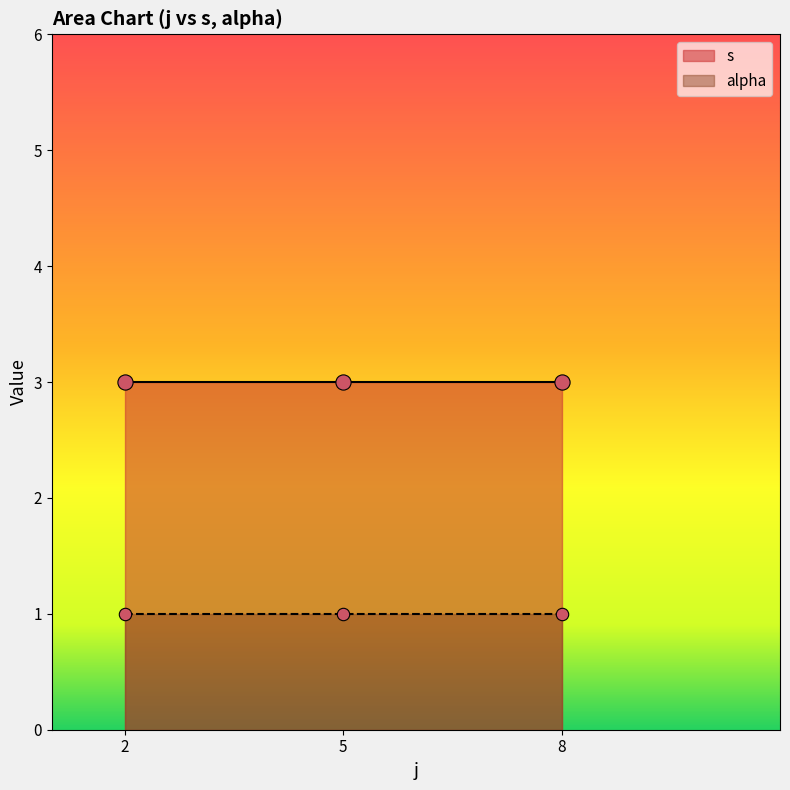

Is the value of alpha at 4 greater than the value of s at 14?

No